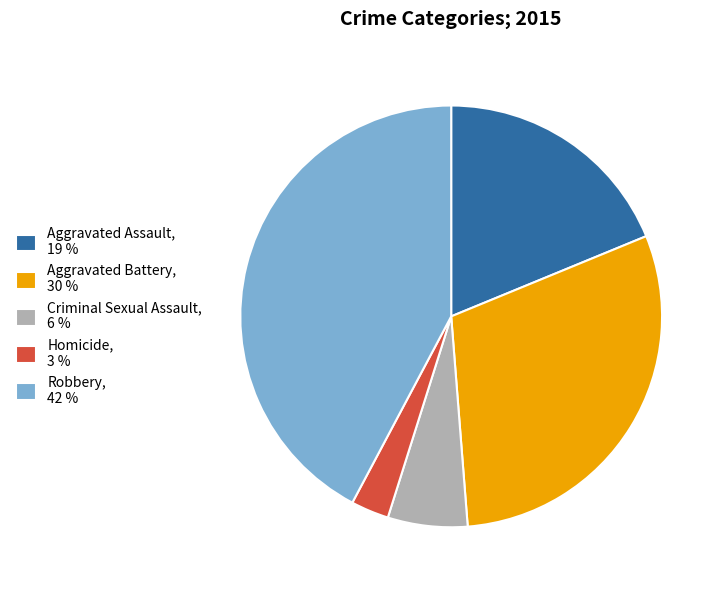

Does Aggravated Battery, 30 % account for over 50% of the chart?

No